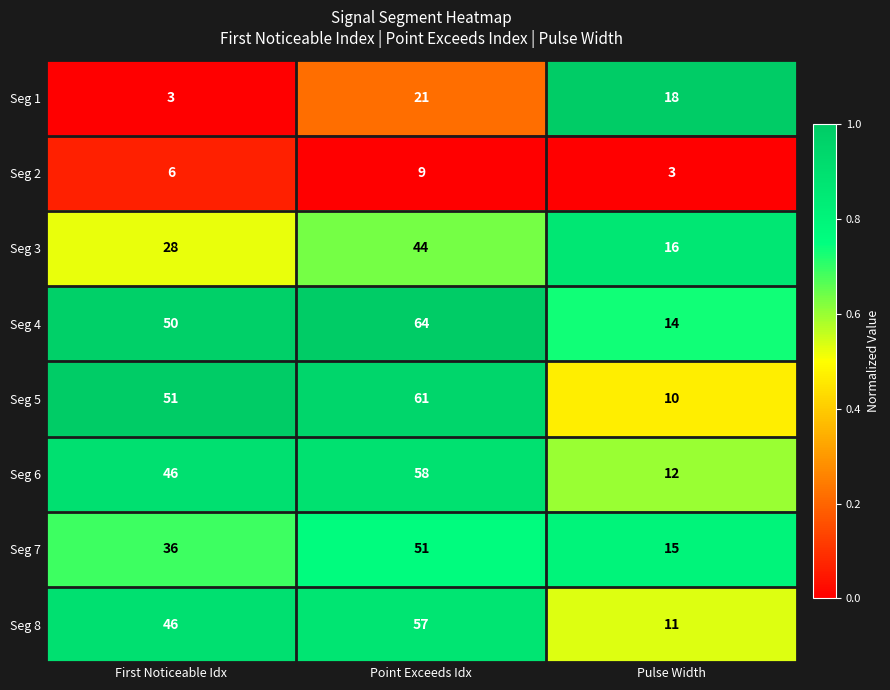

At which category is the sum across all series the highest?

Point Exceeds Idx